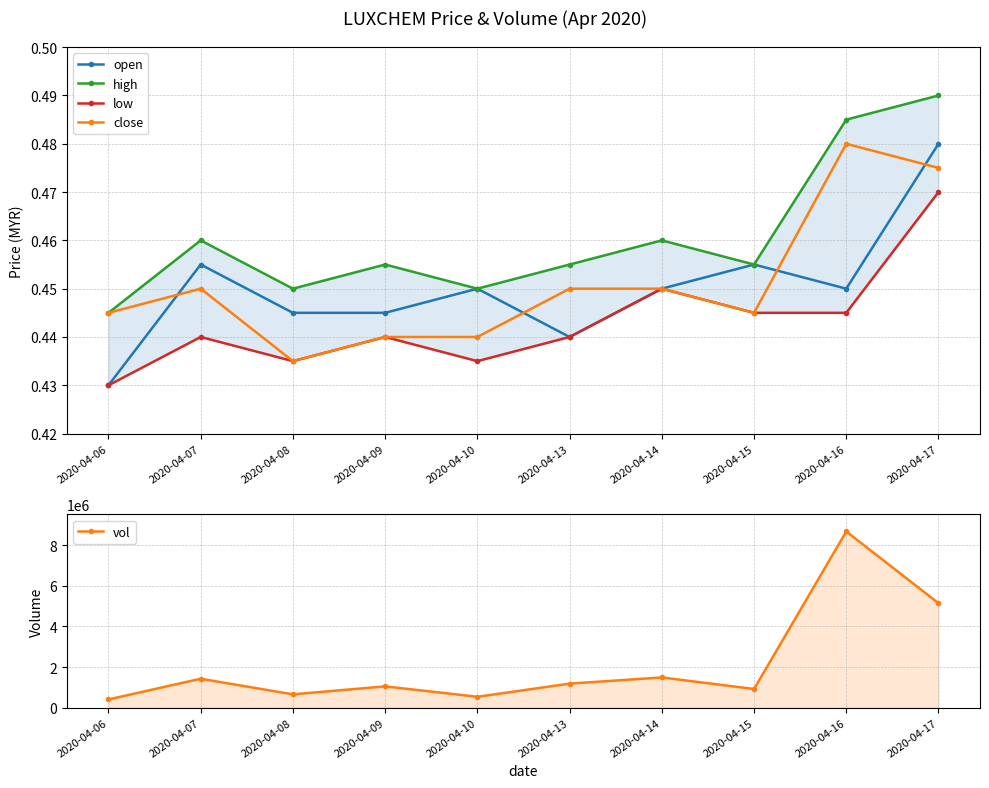

True or false: high and vol intersect in this chart.

False